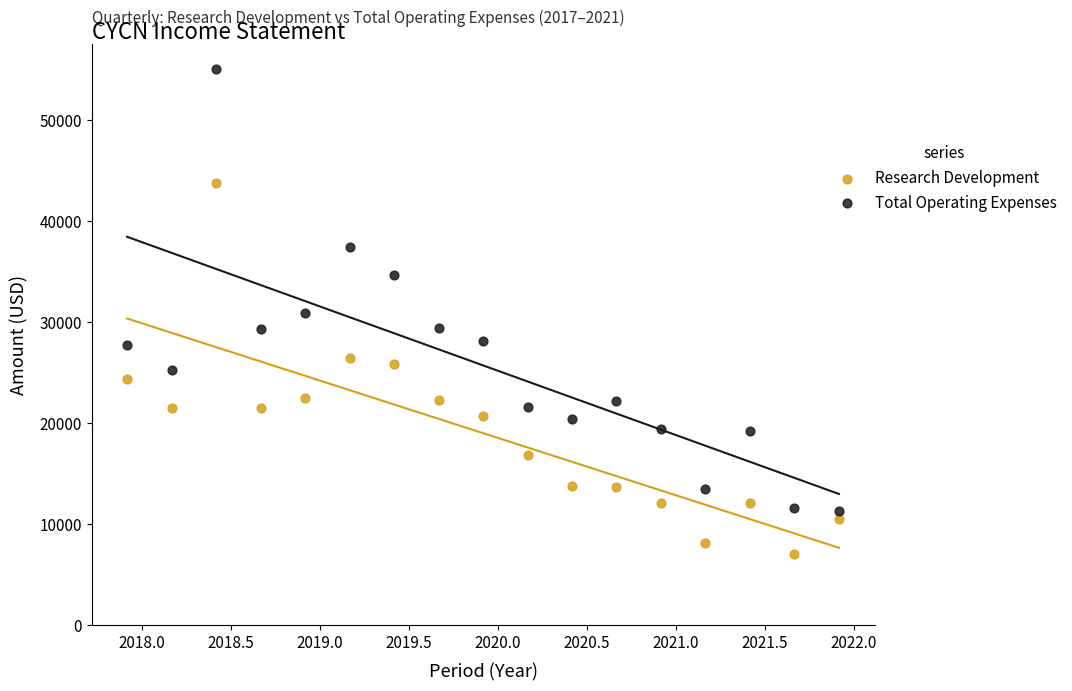

Which series contains the highest Y value?

Total Operating Expenses